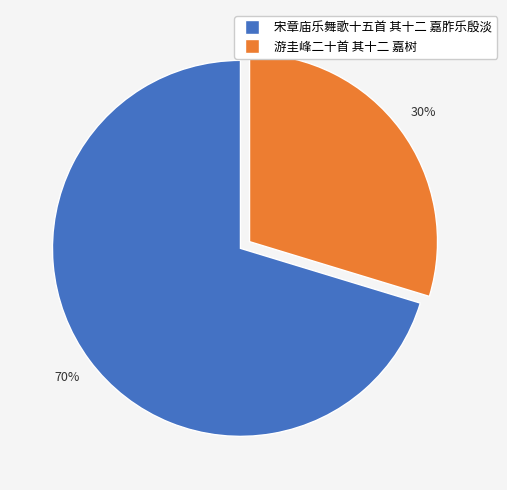

To the nearest percent, what is the average slice percentage?

50%